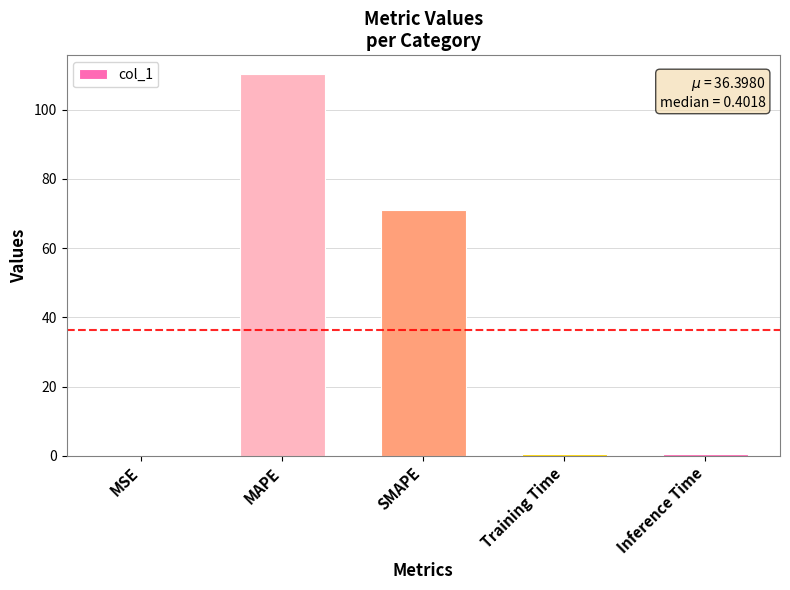

Where is the data nearest to the value 55?

SMAPE